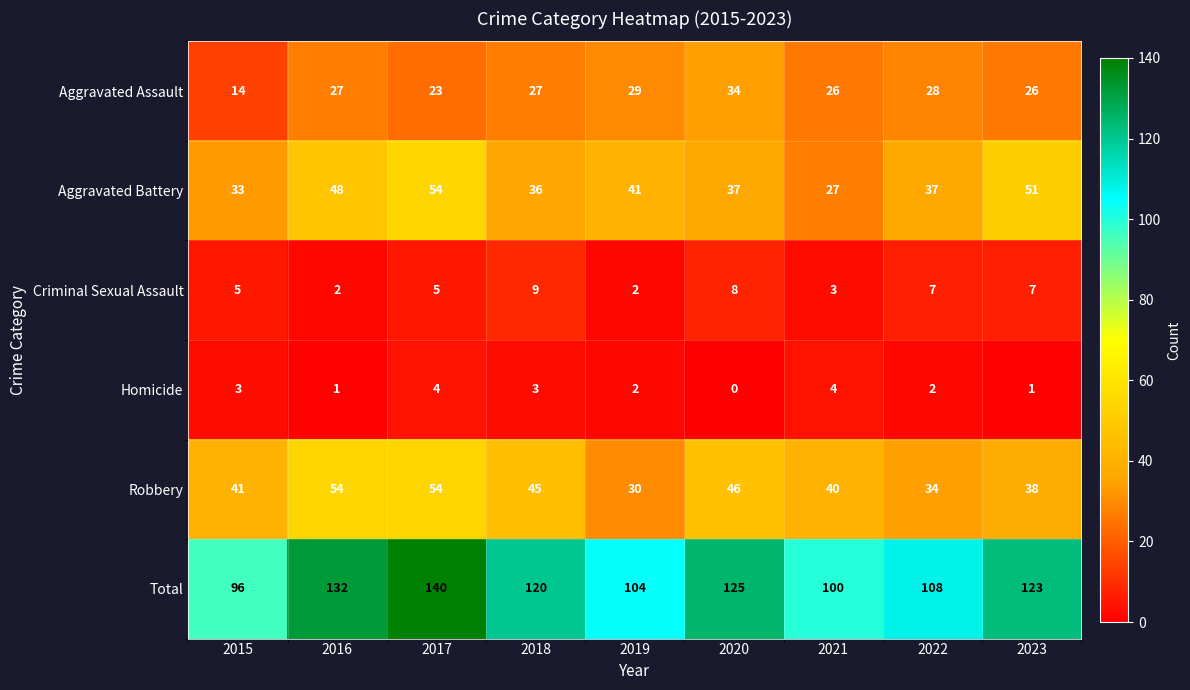

What is the difference between the maximum and minimum values in the Robbery series?

24